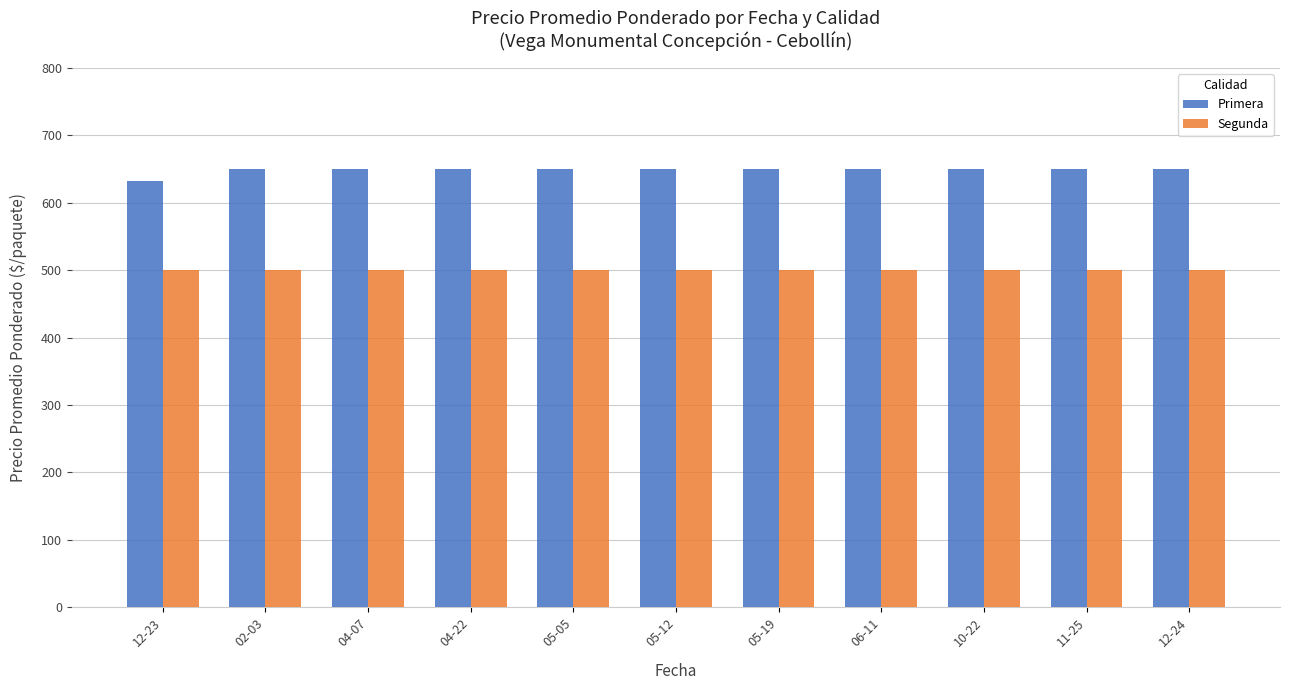

How many distinct data groups are displayed?

2